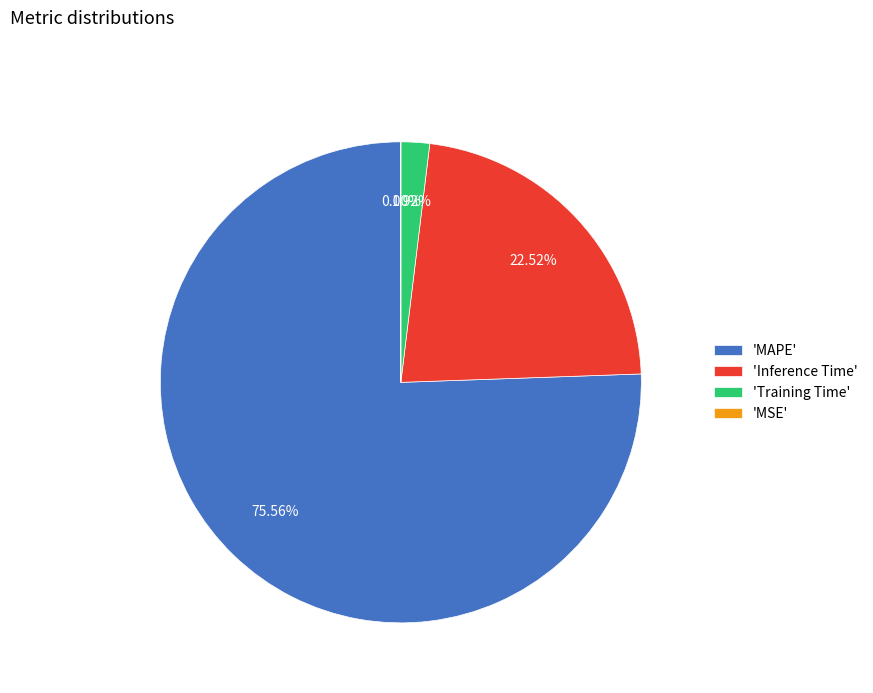

Which slice is the largest?

'MAPE'